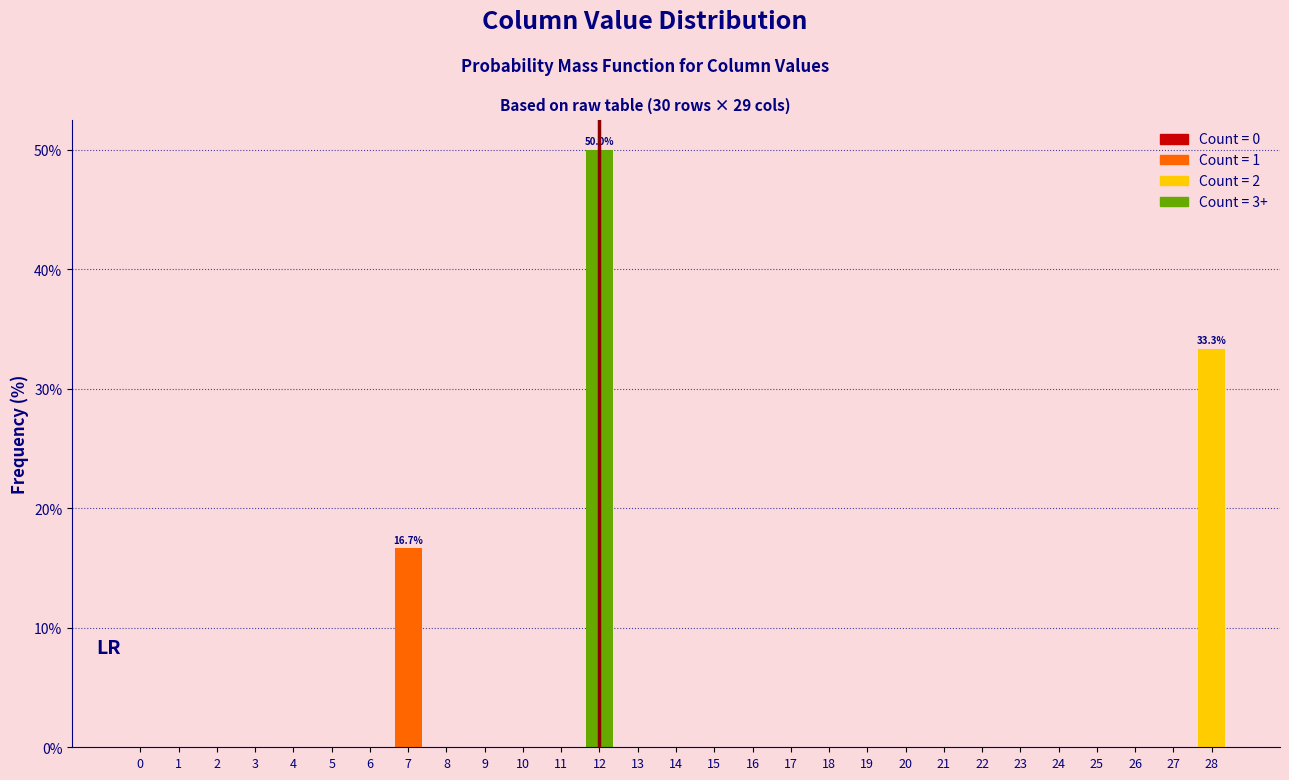

Reading left to right, extract all data points from this chart.

0=0.0	1=0.0	2=0.0	3=0.0	4=0.0	5=0.0	6=0.0	7=16.7	8=0.0	9=0.0	10=0.0	11=0.0	12=50.0	13=0.0	14=0.0	15=0.0	16=0.0	17=0.0	18=0.0	19=0.0	20=0.0	21=0.0	22=0.0	23=0.0	24=0.0	25=0.0	26=0.0	27=0.0	28=33.3